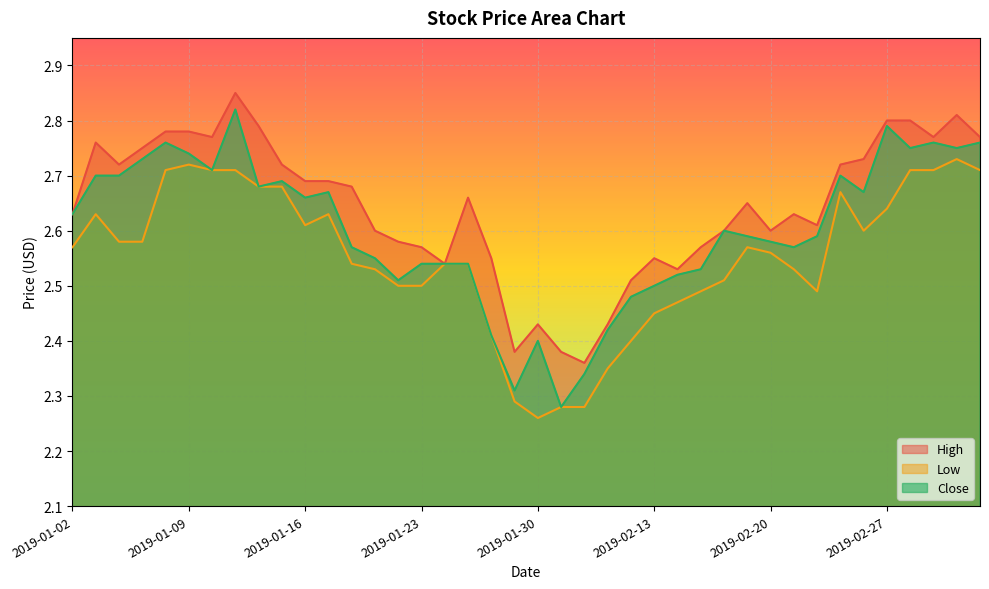

What is the sum of the Close values at 2019-02-19 and 2019-03-04?

5.3